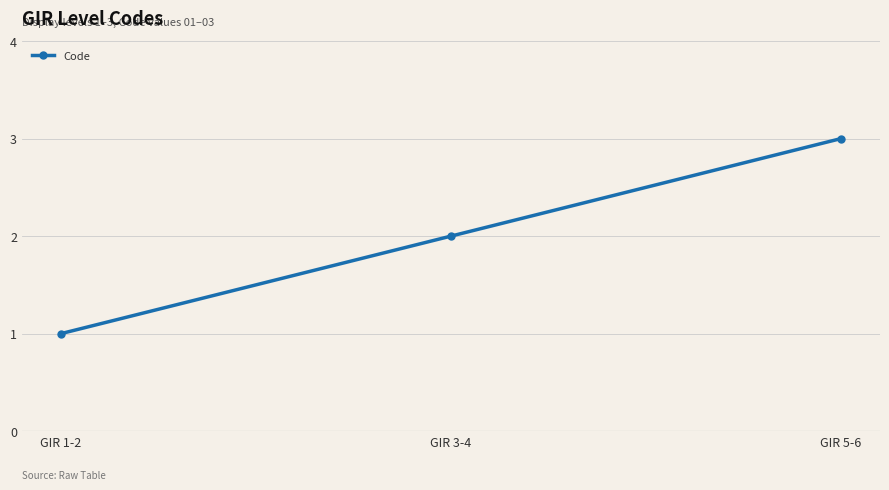

Count the number of categories in the chart.

3